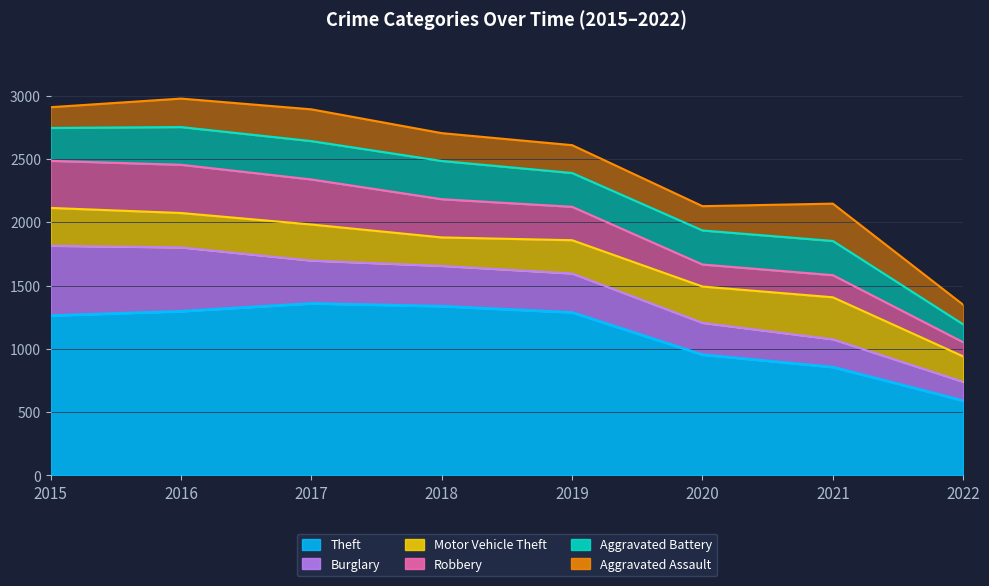

After their last crossing, which series has the higher values: Robbery or Aggravated Assault?

Aggravated Assault